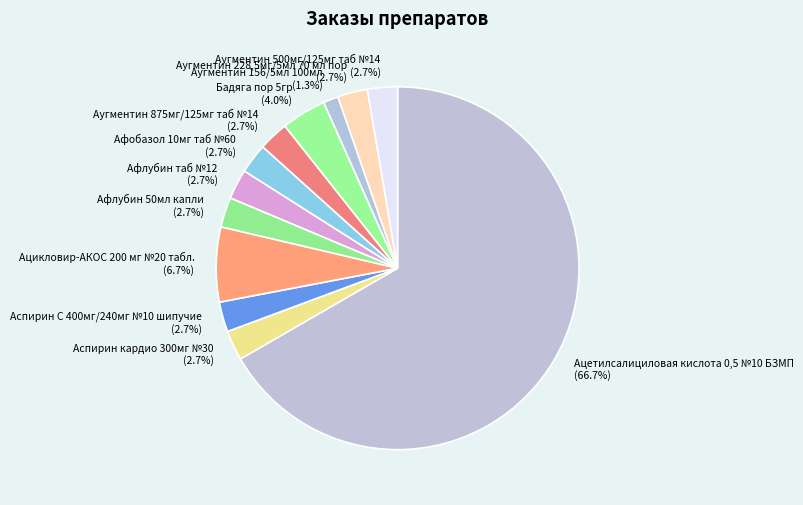

Which slice is the smallest?

Аугментин 156/5мл 100мл